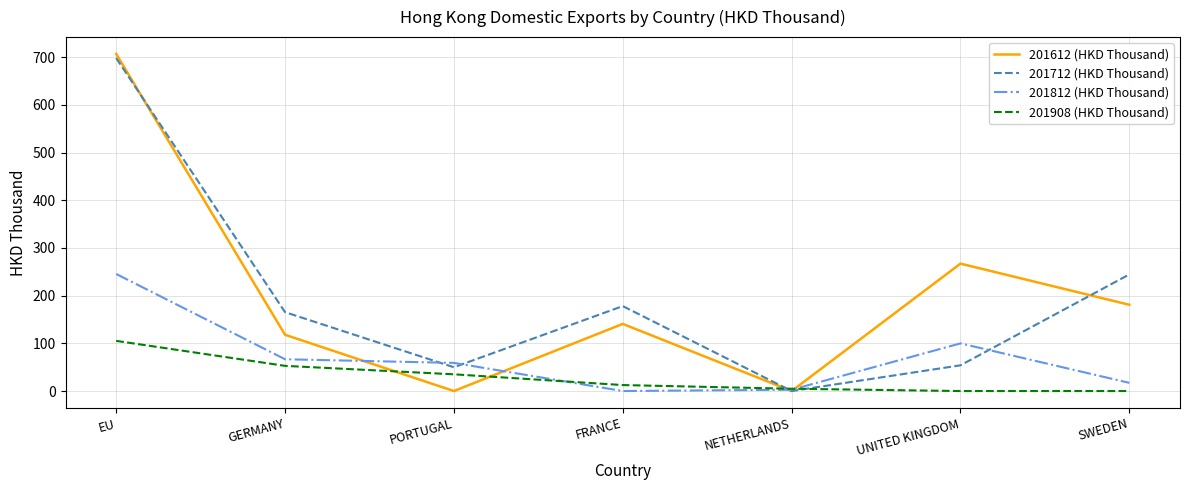

What position from the left is NETHERLANDS?

5